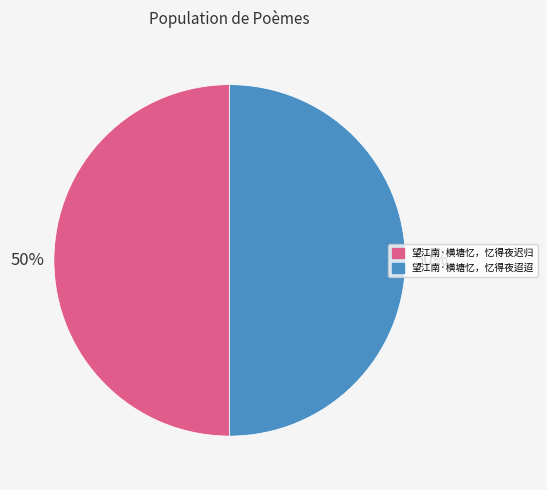

Approximately how many times larger is the value at 望江南·横塘忆，忆得夜迢迢 compared to 望江南·横塘忆，忆得夜迟归?

1.0